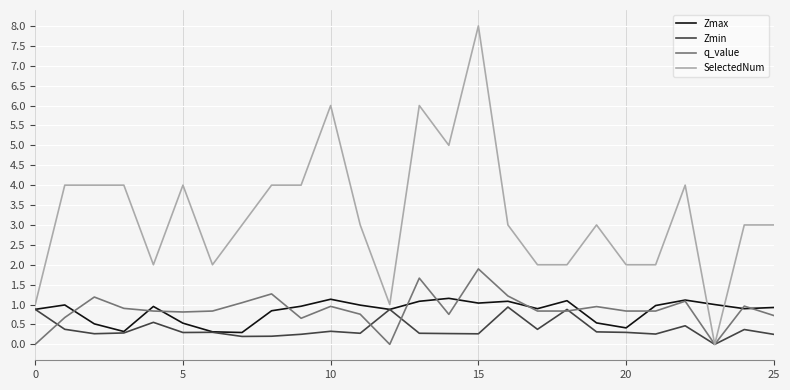

What is the sum of all Zmin values?

10.1